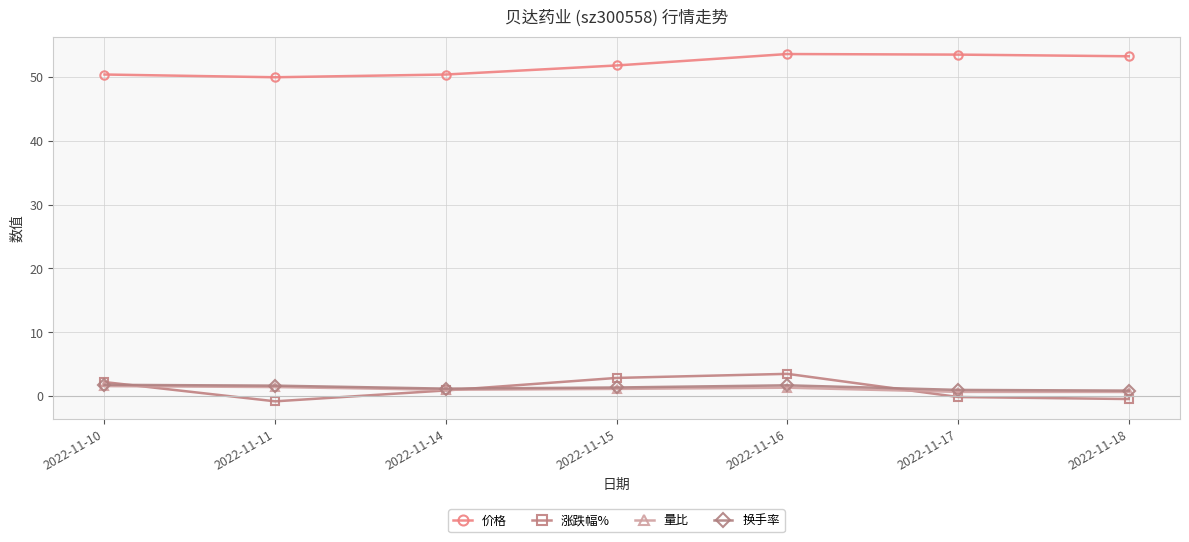

In 换手率, how many points are lower than both neighbors (excluding endpoints)?

1